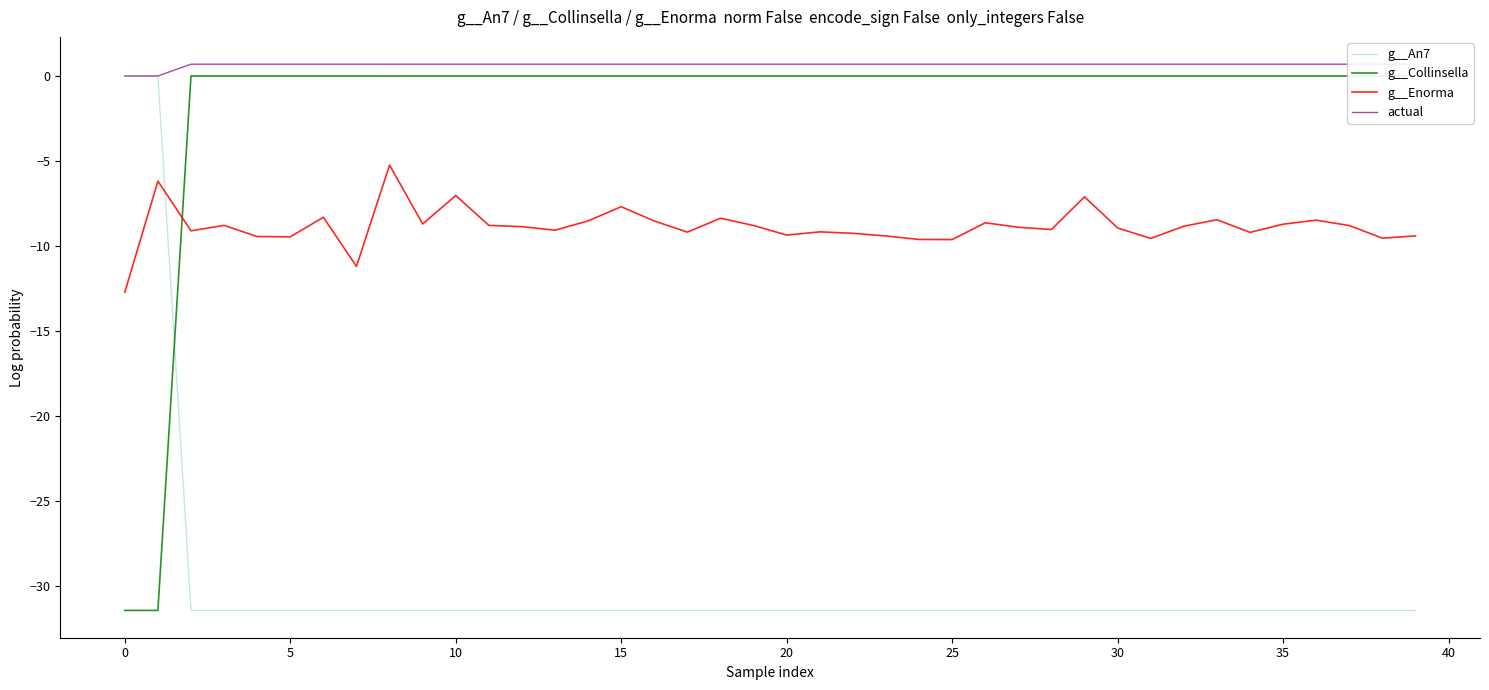

True or false: g__An7 and actual intersect in this chart.

False